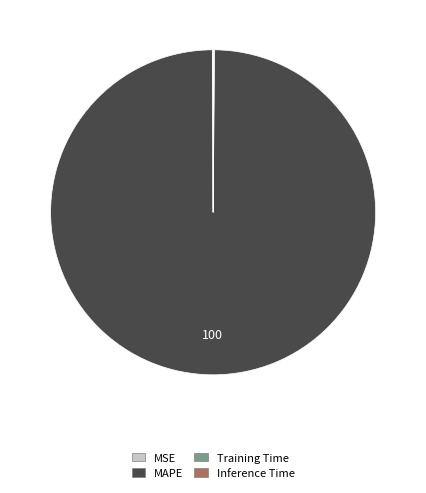

The MAPE slice represents 100% of the pie. True or false?

True